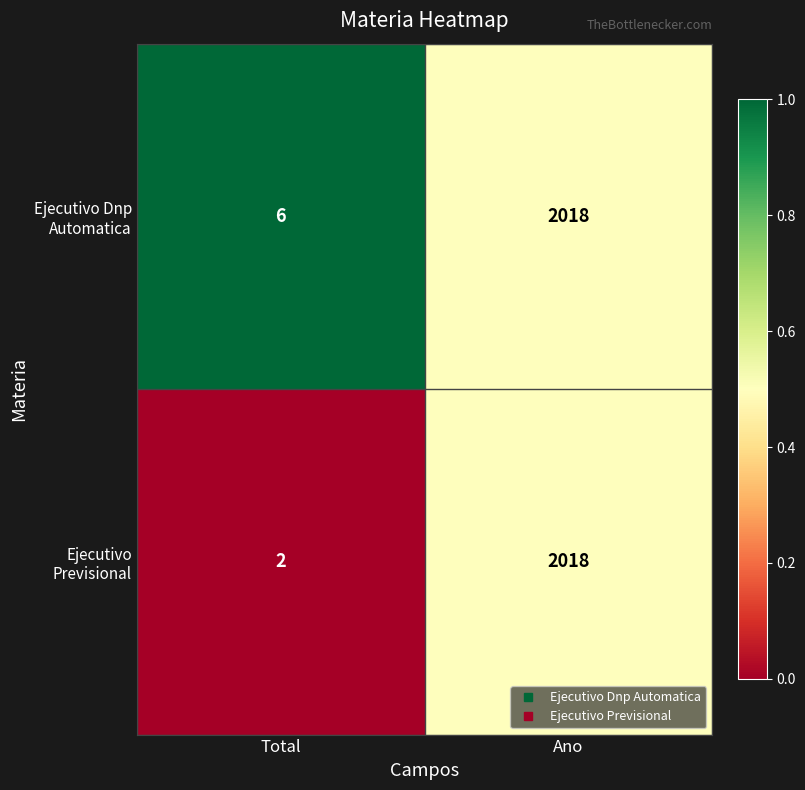

What is the sum of all Ejecutivo Dnp Automatica values?

2024